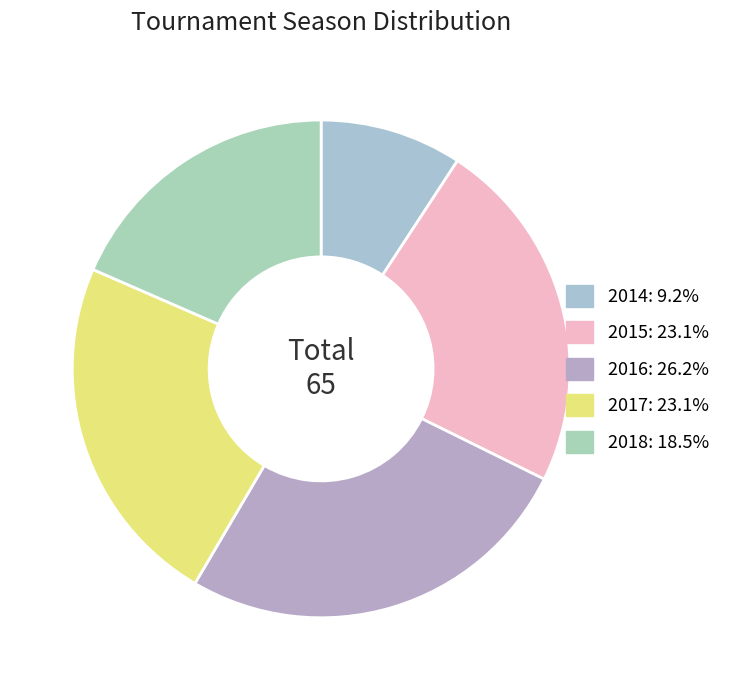

Is it true that 2016 is 26% of the pie?

True